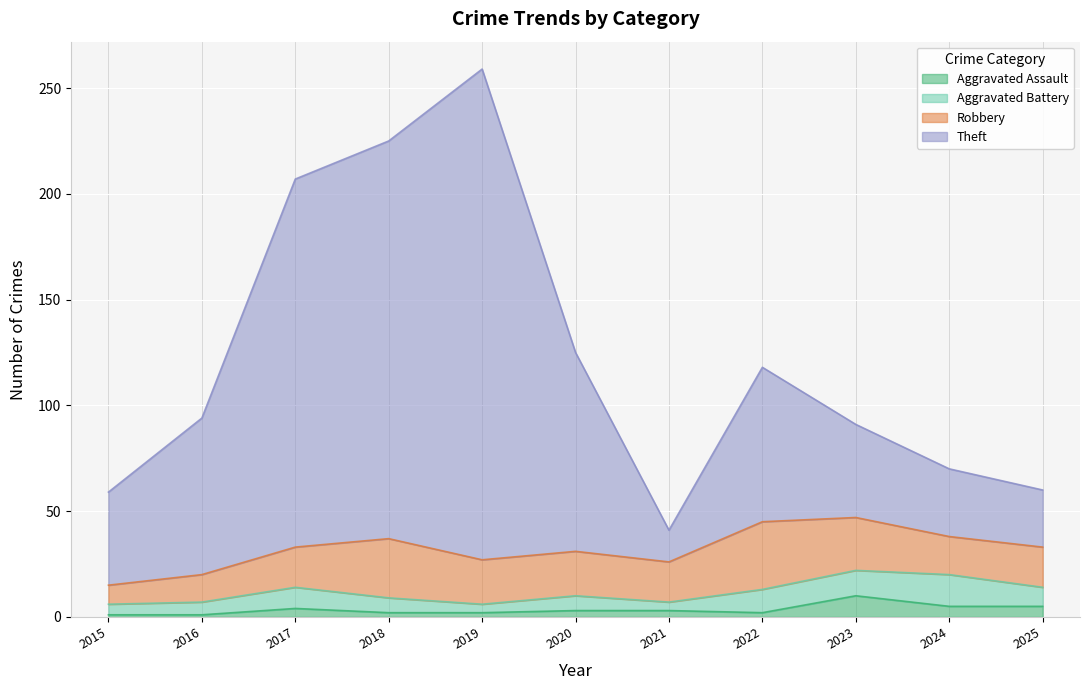

The value of Aggravated Assault at 2016 is 0. True or false?

False